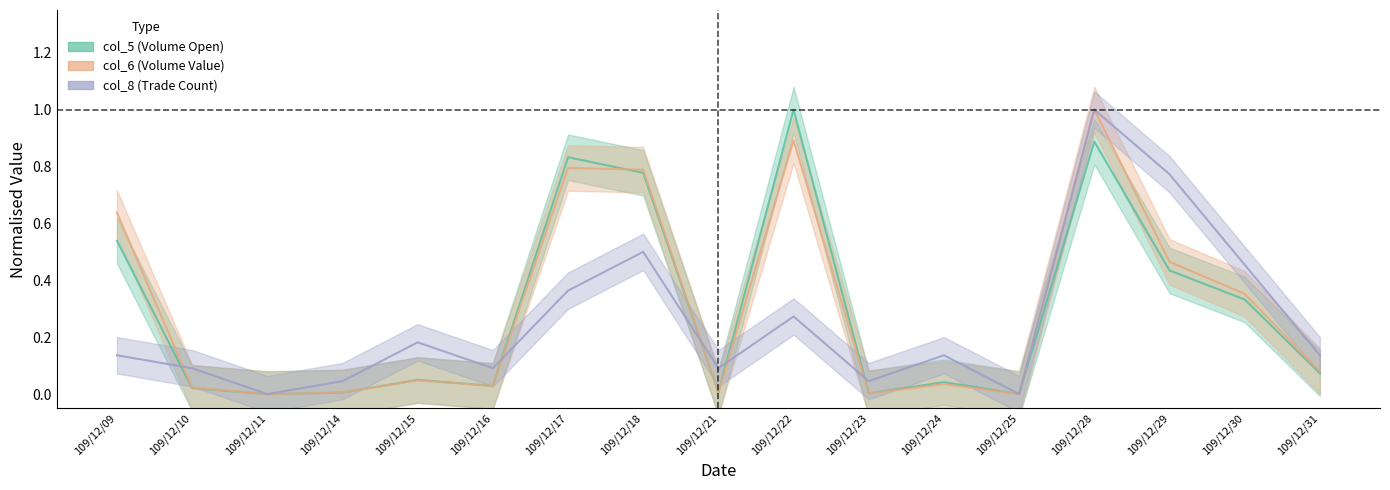

Reading left to right, what are all the values shown in this chart?

col_5: 109/12/09=0.5	109/12/10=0.0	109/12/11=0.0	109/12/14=0.0	109/12/15=0.0	109/12/16=0.0	109/12/17=0.8	109/12/18=0.8	109/12/21=0.0	109/12/22=1.0	109/12/23=0.0	109/12/24=0.0	109/12/25=0.0	109/12/28=0.9	109/12/29=0.4	109/12/30=0.3	109/12/31=0.1
col_6: 109/12/09=0.6	109/12/10=0.0	109/12/11=0.0	109/12/14=0.0	109/12/15=0.0	109/12/16=0.0	109/12/17=0.8	109/12/18=0.8	109/12/21=0.0	109/12/22=0.9	109/12/23=0.0	109/12/24=0.0	109/12/25=0.0	109/12/28=1.0	109/12/29=0.5	109/12/30=0.4	109/12/31=0.1
col_8: 109/12/09=0.1	109/12/10=0.1	109/12/11=0.0	109/12/14=0.0	109/12/15=0.2	109/12/16=0.1	109/12/17=0.4	109/12/18=0.5	109/12/21=0.1	109/12/22=0.3	109/12/23=0.0	109/12/24=0.1	109/12/25=0.0	109/12/28=1.0	109/12/29=0.8	109/12/30=0.5	109/12/31=0.1